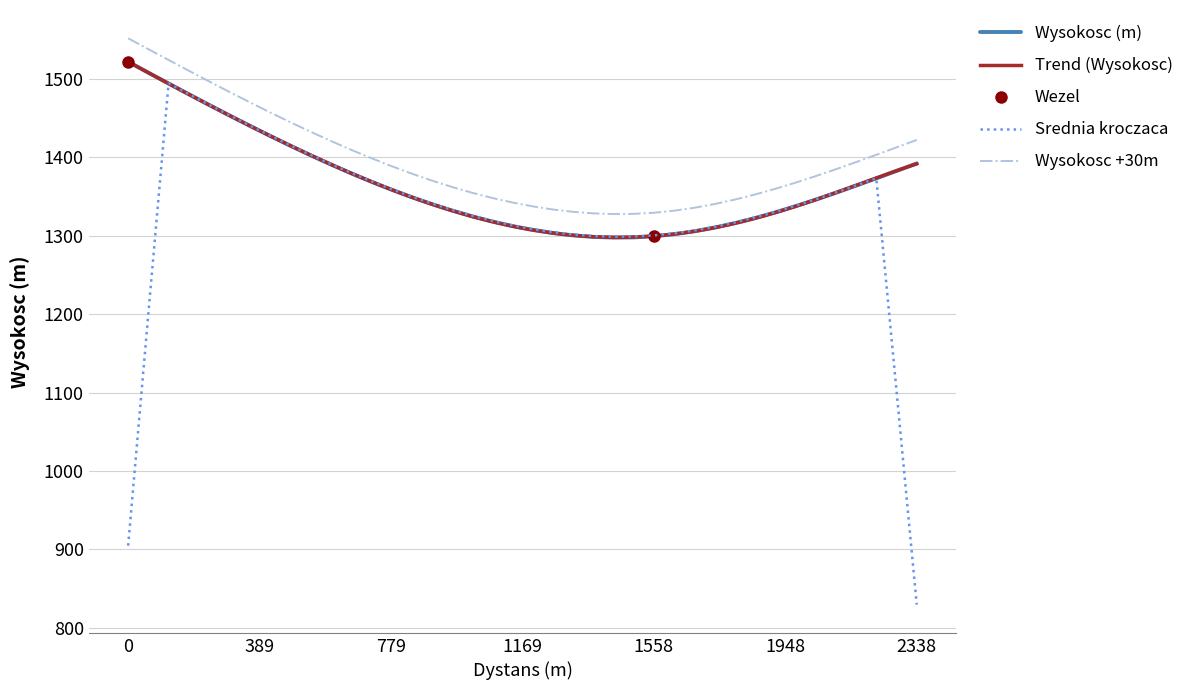

At which label is the value closest to 1409?

539.562